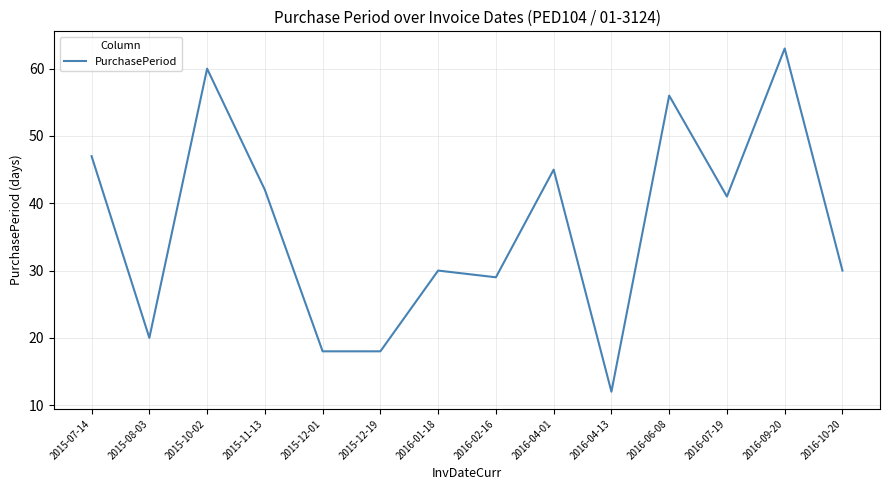

At which category does the data reach its first local valley?

2015-08-03